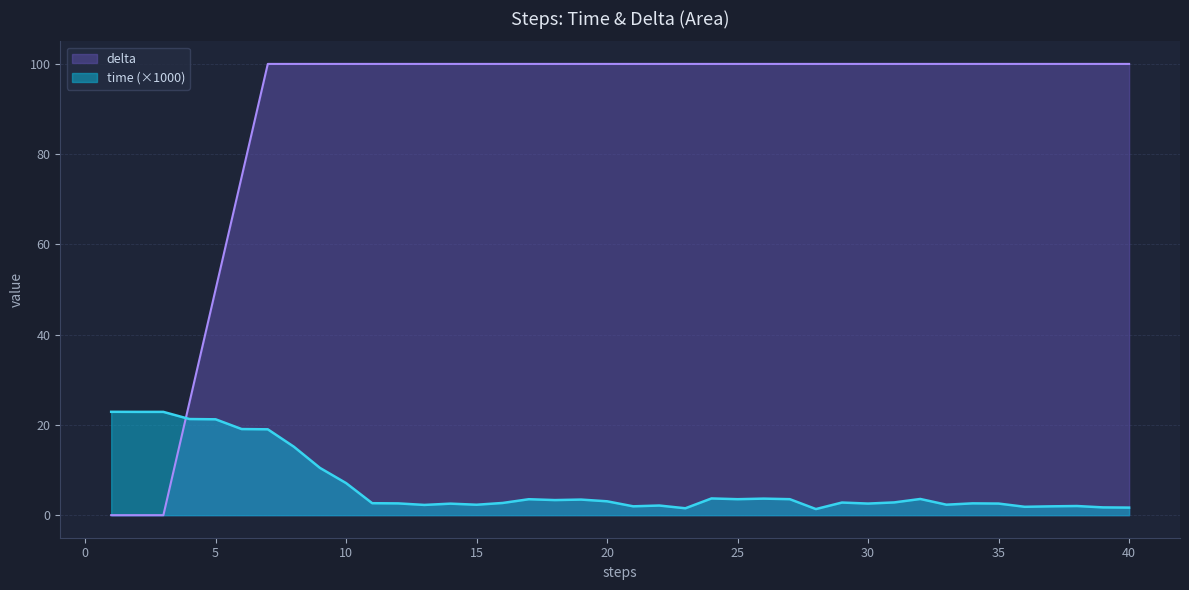

Does the chart have visible grid lines?

Yes